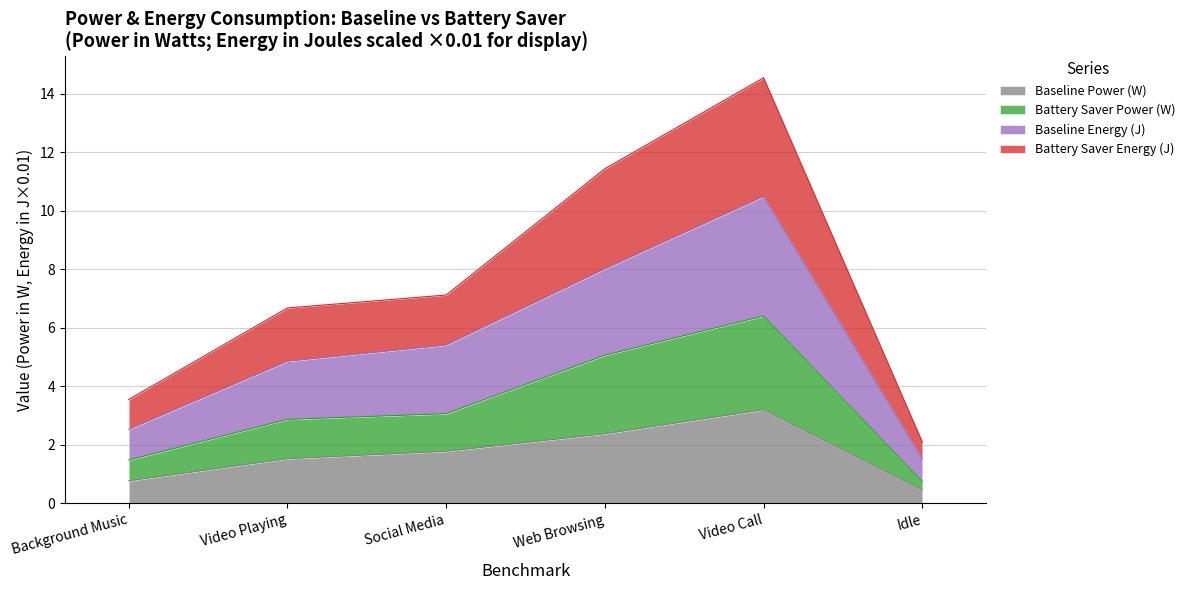

What position from the right is Social Media?

4